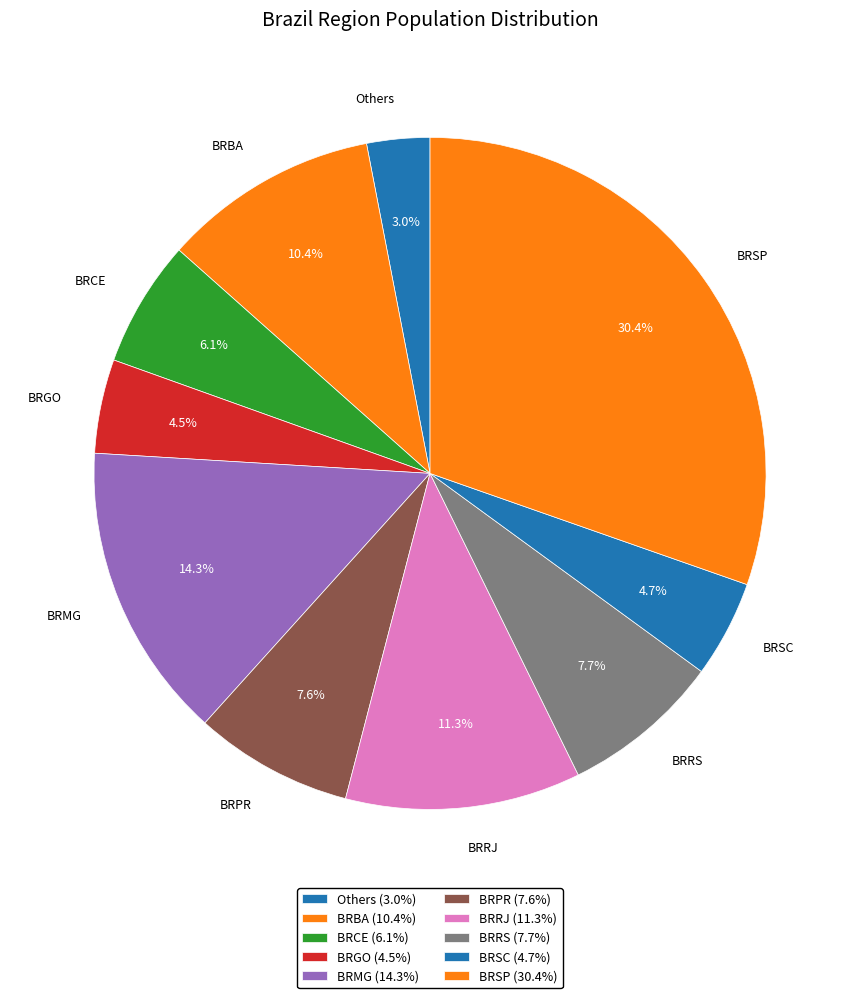

To the nearest percent, what percentage of the pie is BRSC?

5%